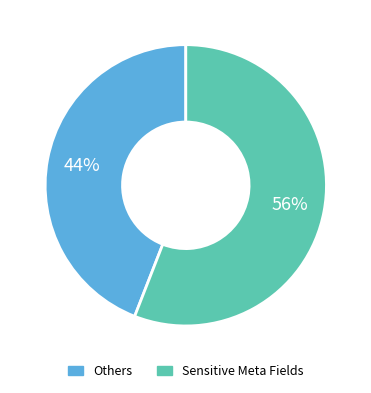

To the nearest percent, what is the difference between the largest and smallest slice percentages?

12%